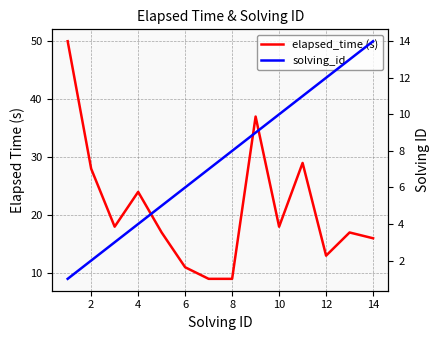

Is it true that elapsed_time (s) equals 7 at 12?

False